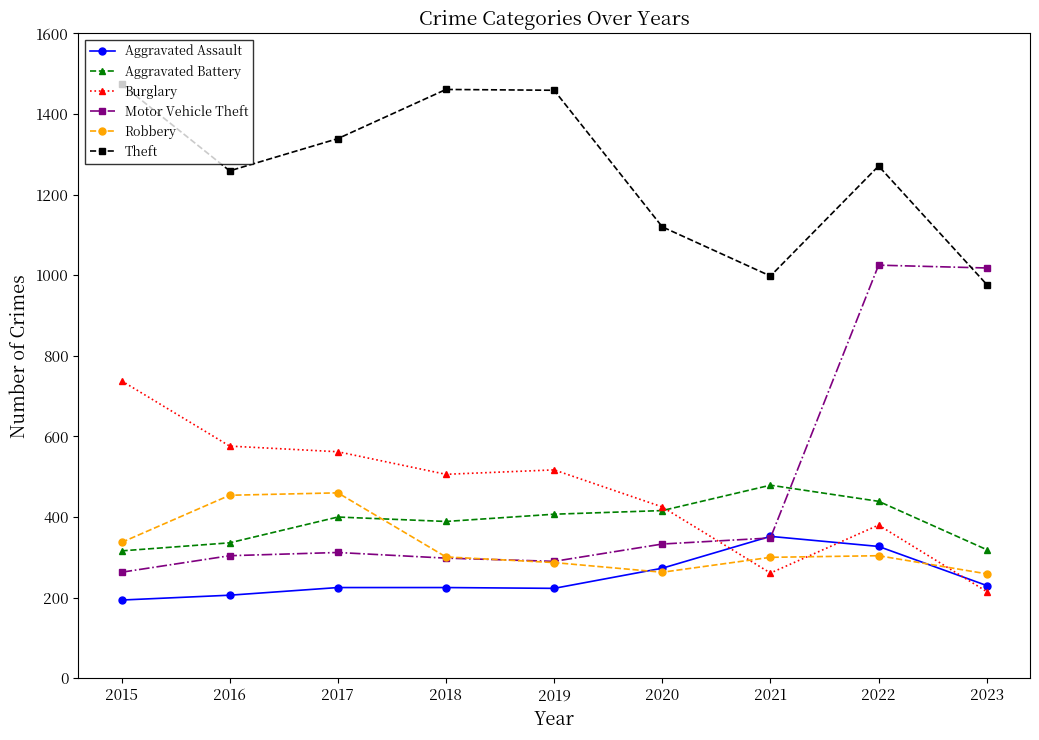

At how many categories does at least one series exceed 232?

9